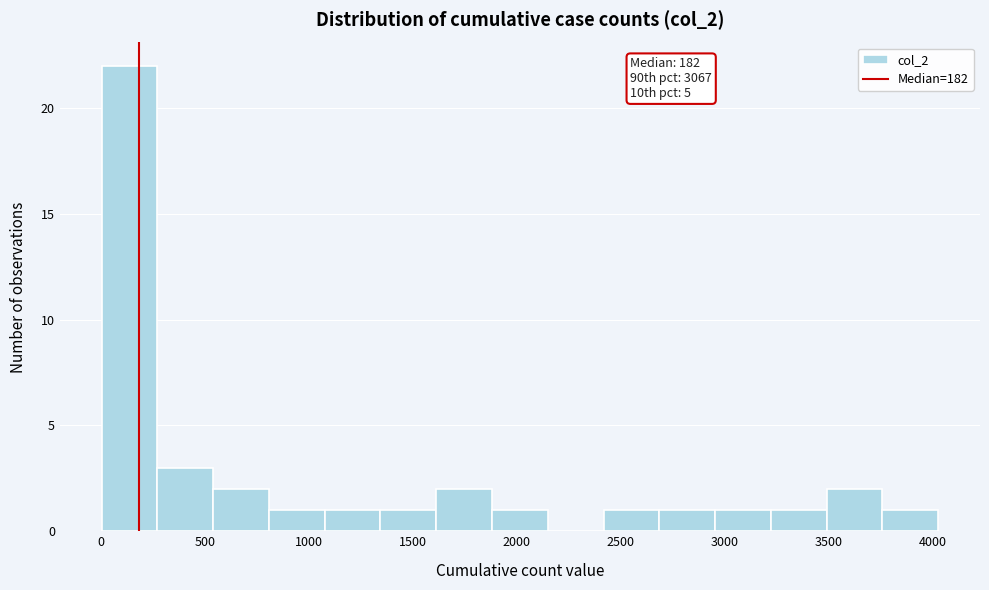

Which range on the x-axis has the tallest bar?

0 to 250